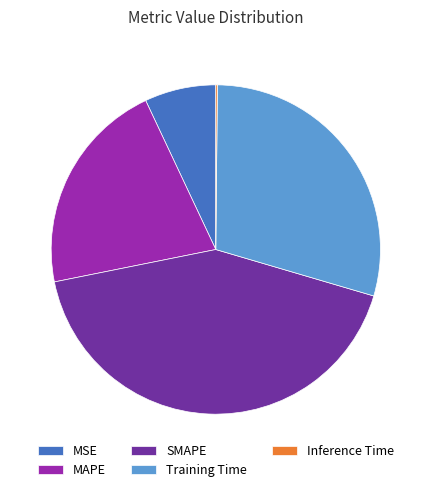

True or false: Training Time accounts for 29% of the total.

True